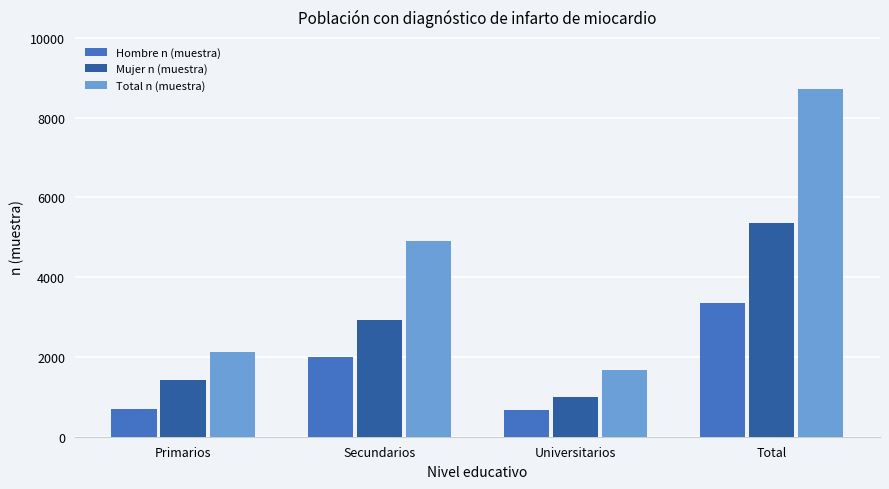

At Secundarios, list the series in order from smallest to largest.

Hombre n (muestra), Mujer n (muestra), Total n (muestra)